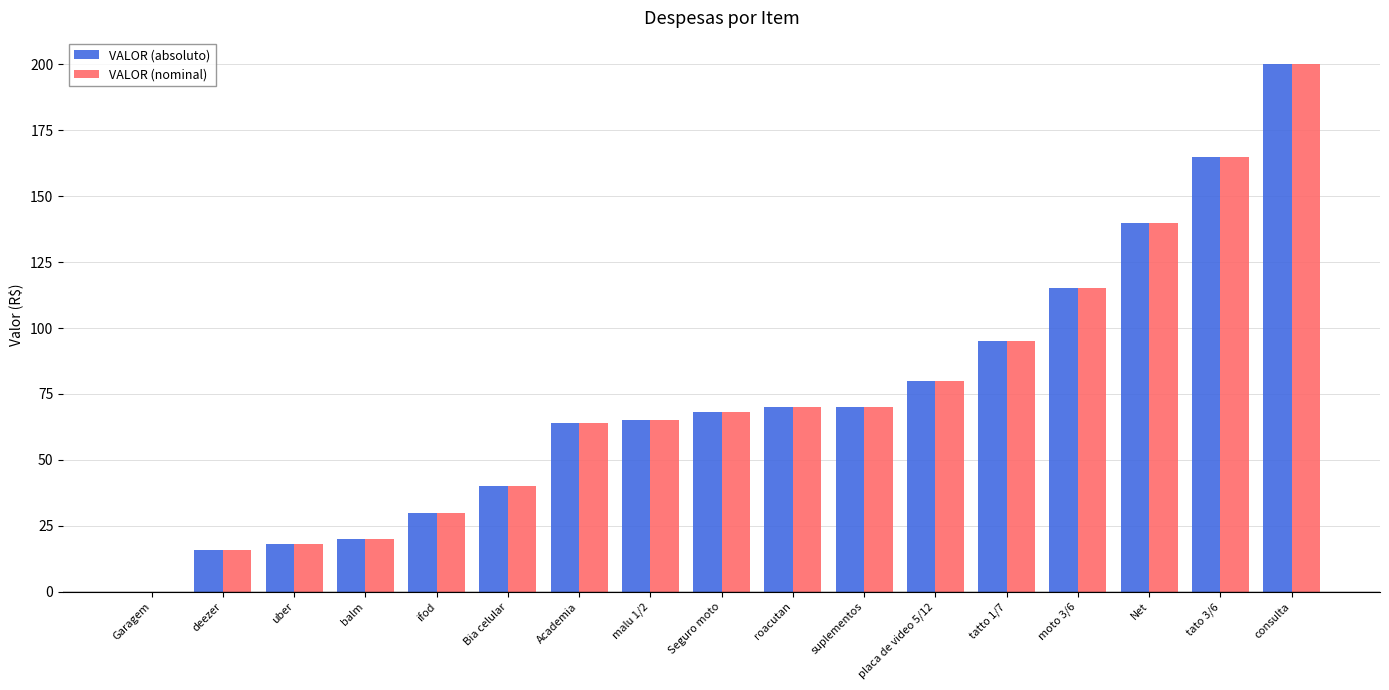

Which category has the highest value in the VALOR (nominal) series?

consulta